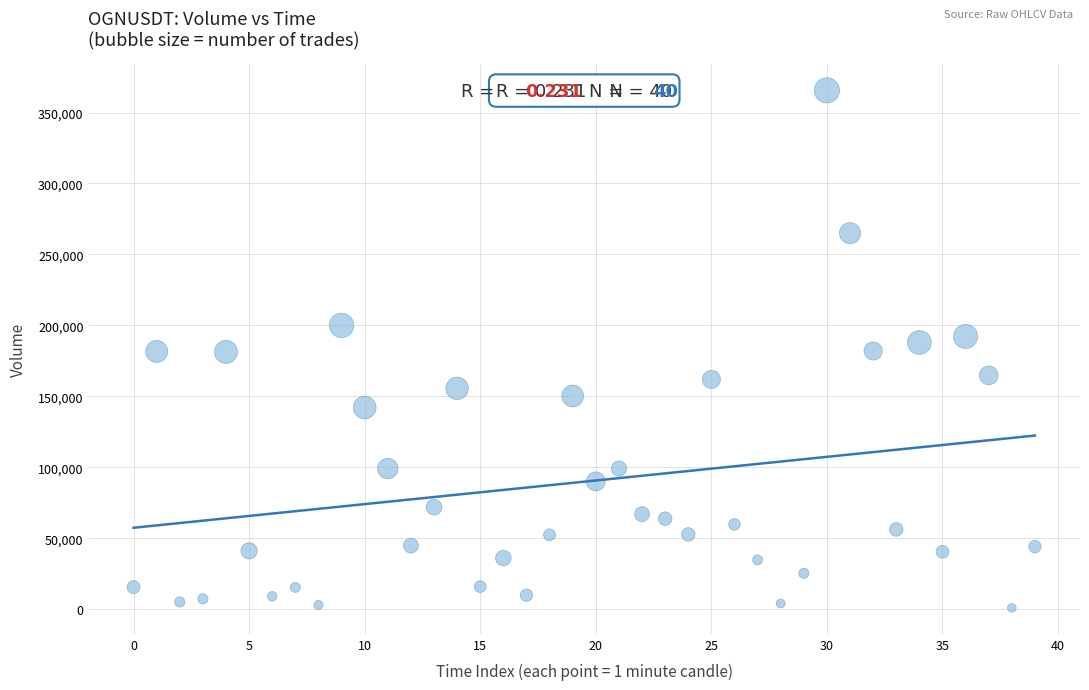

What is the range of Y values (max minus min)?

364788